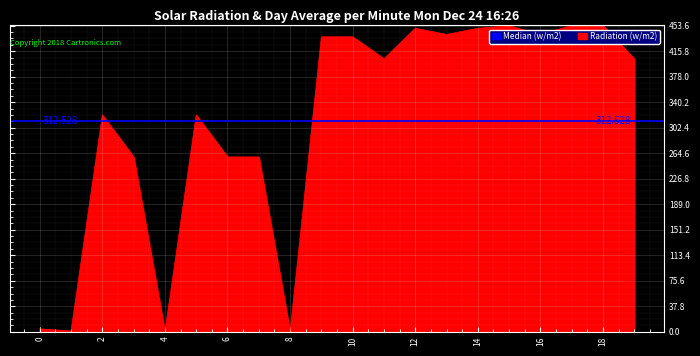

Is it true that the value at 11 is 200.9?

False